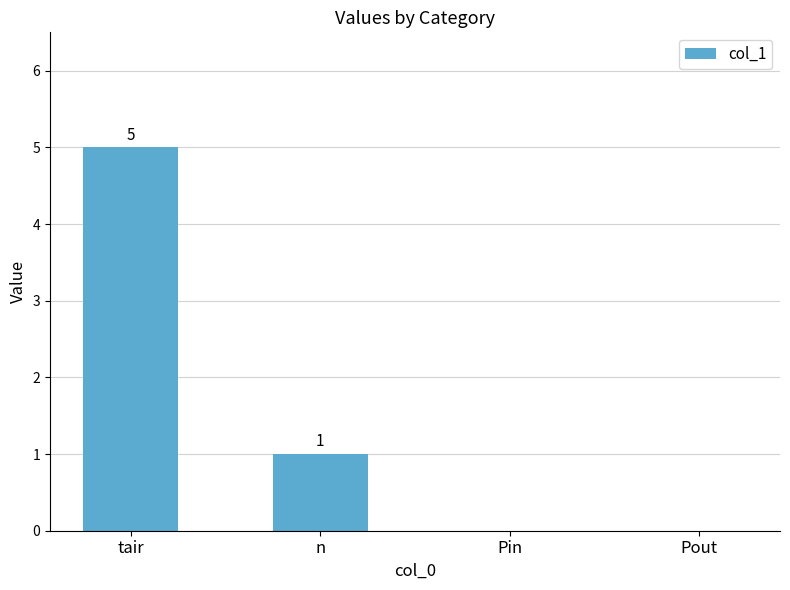

What is the average value?

2